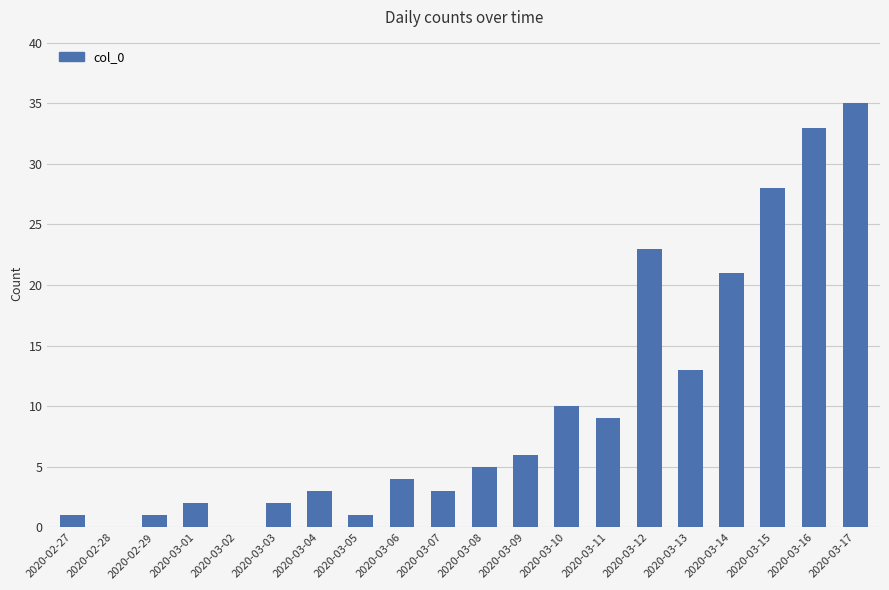

How many data points does each series have?

20